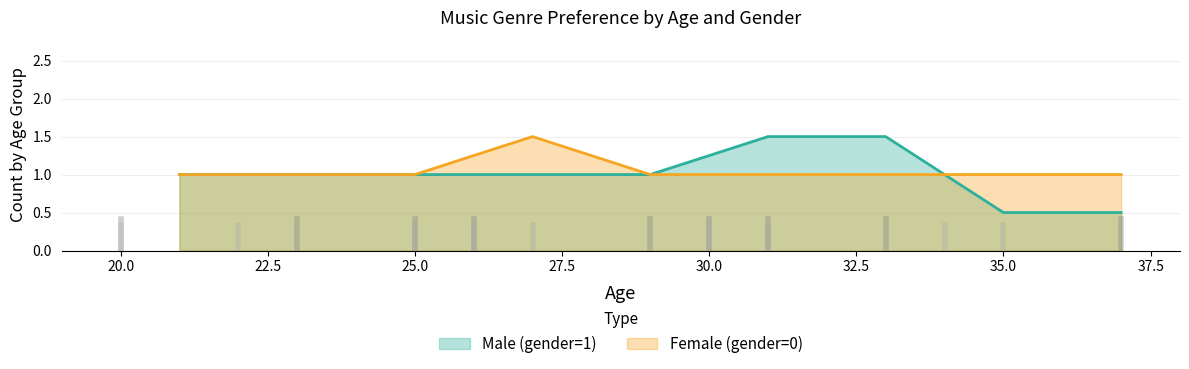

How many lines are shown in the chart?

2